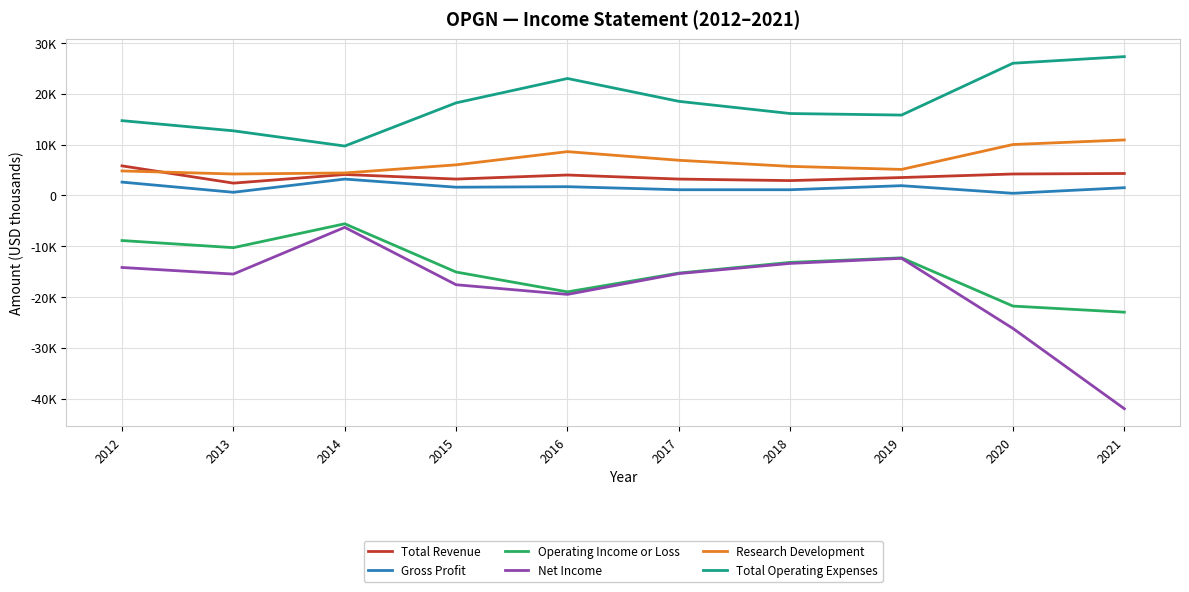

At which label does Gross Profit first exceed 1600?

2012